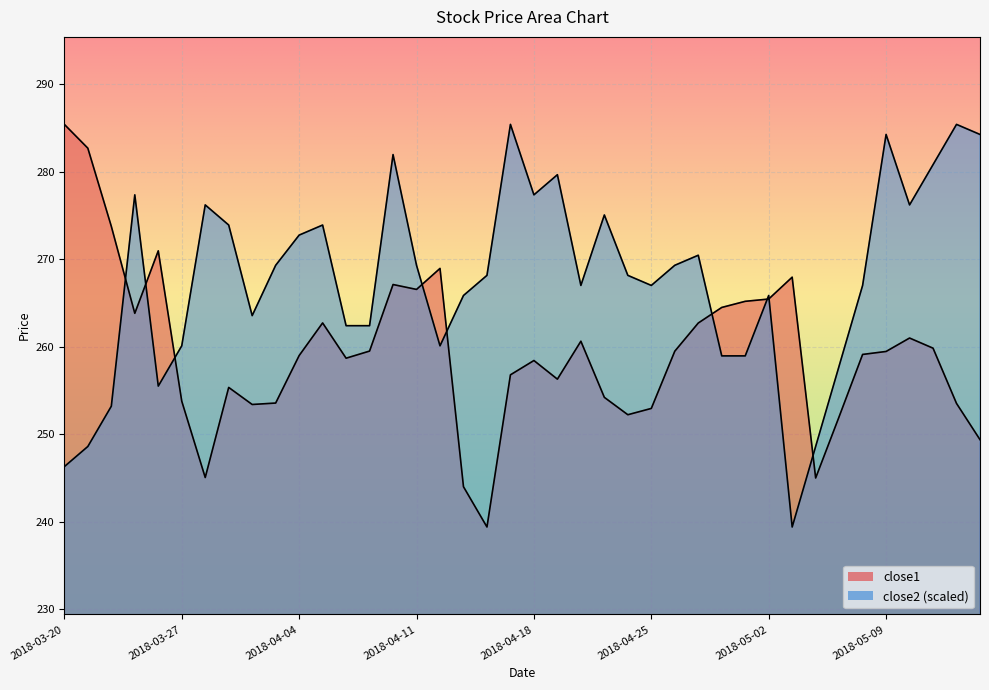

At 2018-04-17, list the series in order from smallest to largest.

close1, close2